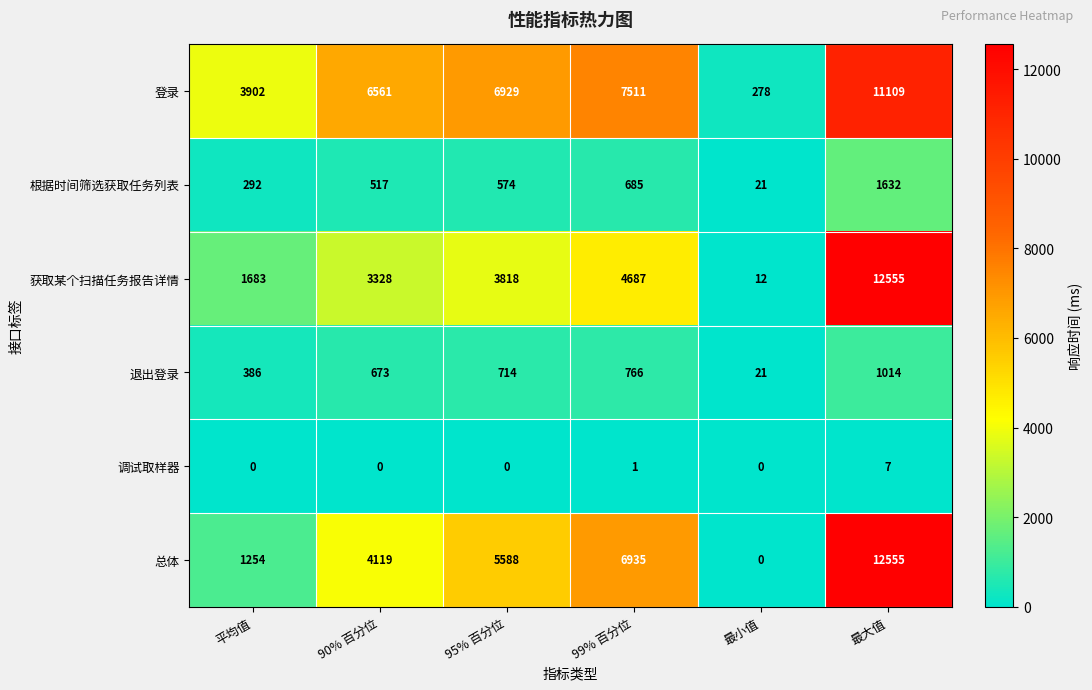

Is the value of 获取某个扫描任务报告详情 at 90% 百分位 greater than the value of 退出登录 at 平均值?

Yes